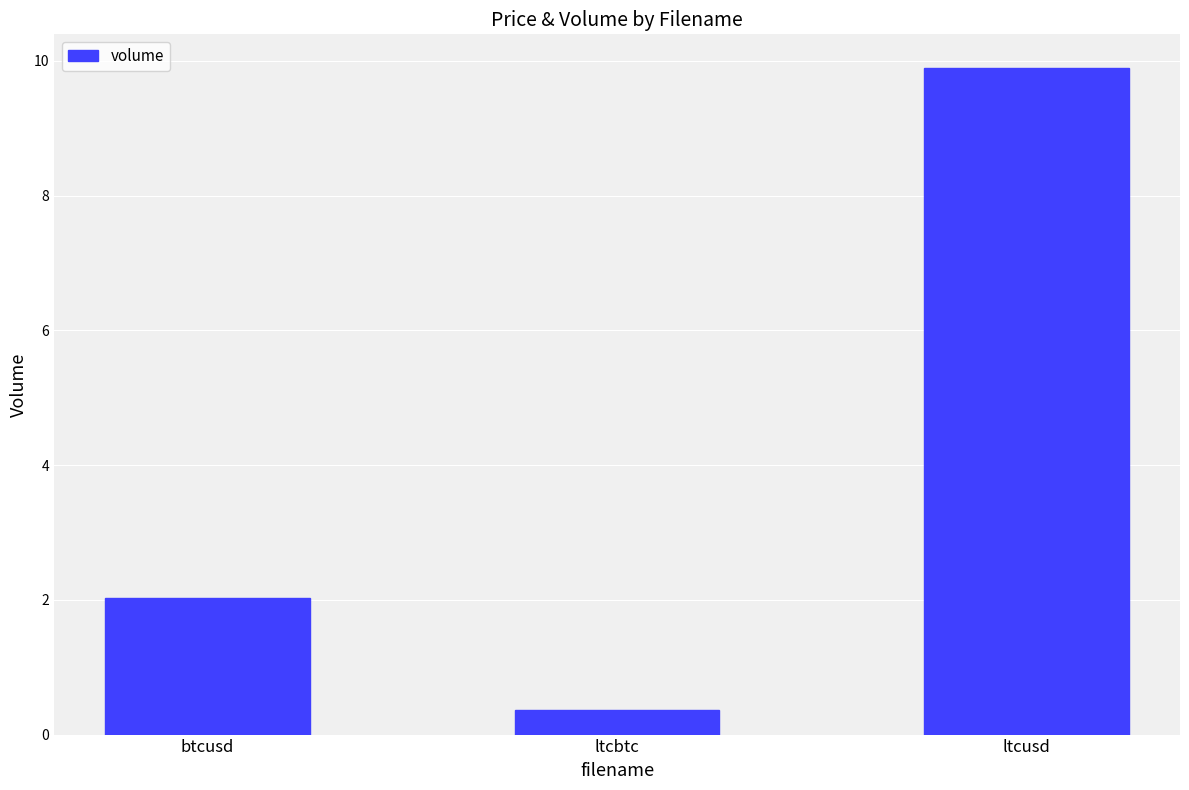

Rank the categories by value from lowest to highest.

ltcbtc, btcusd, ltcusd